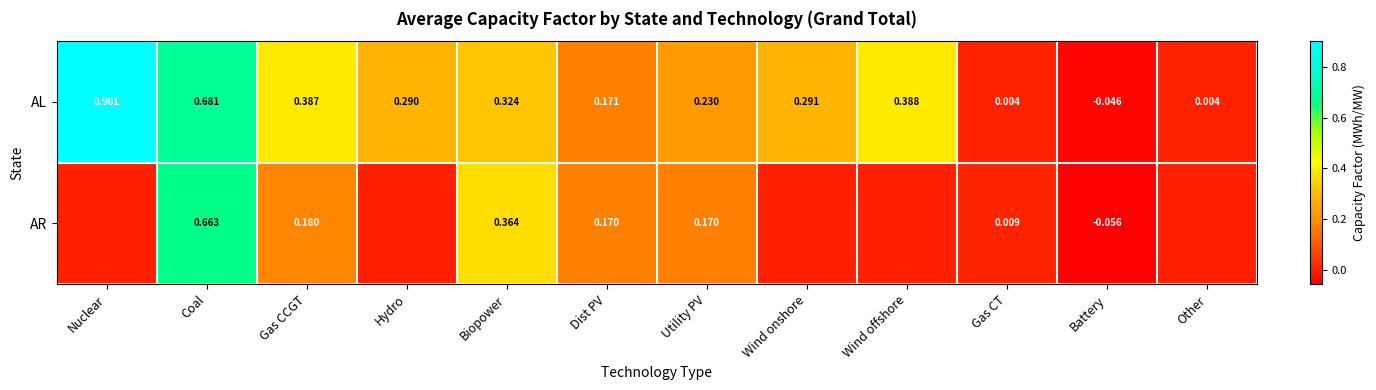

Rank the series at Utility PV from highest to lowest value.

AL, AR